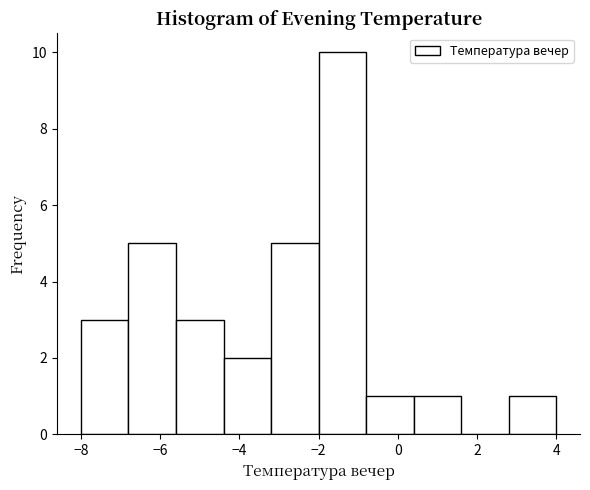

Which range on the x-axis has the tallest bar?

-2.0 to -0.8